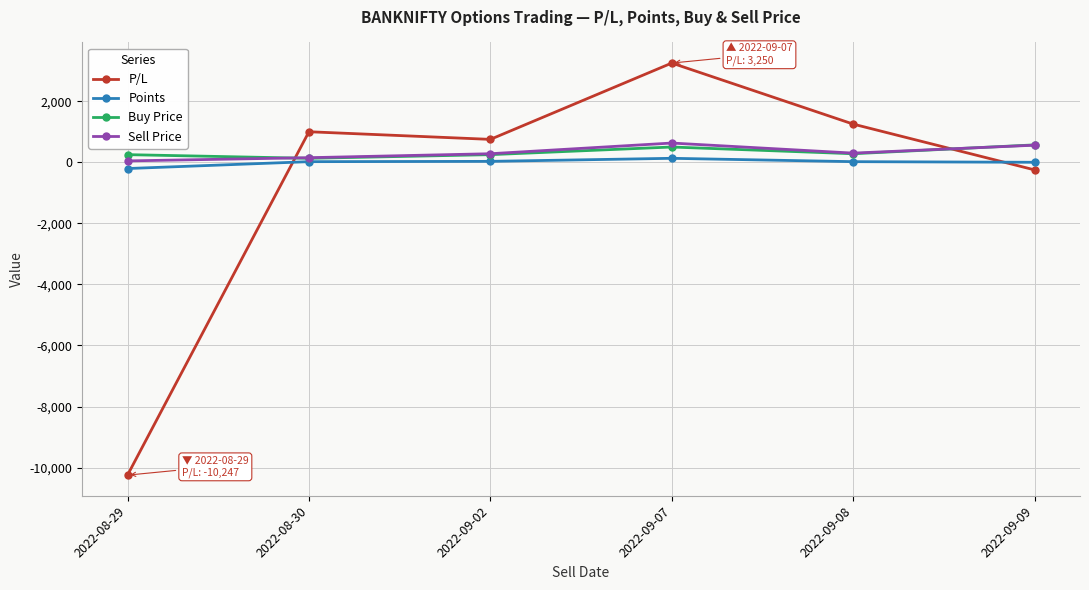

How many values in the P/L series are below 1000?

3